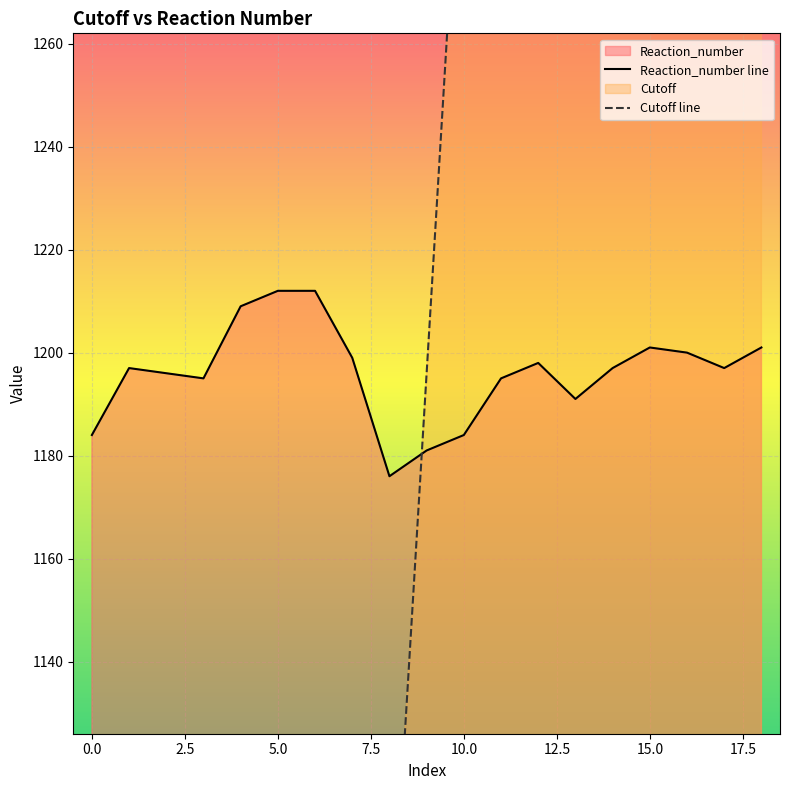

What is the label of the 11th point from the left?

10